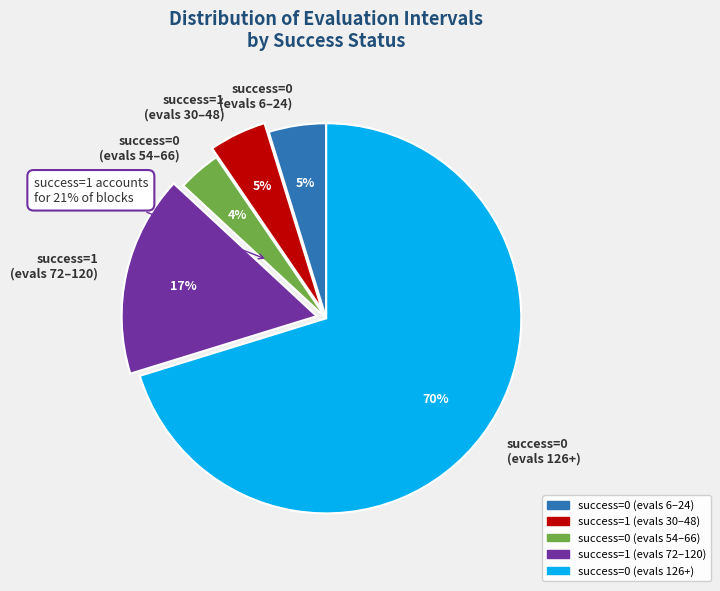

True or false: success=0 (evals 126-240) accounts for 40% of the total.

False